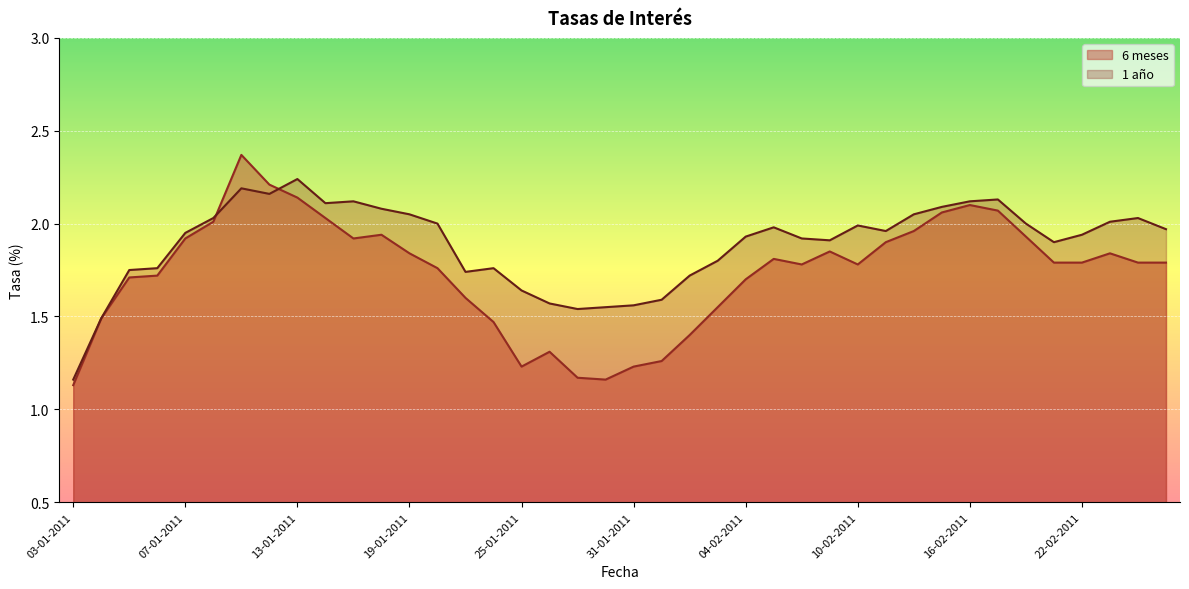

Read the 6 meses value at 04-02-2011.

1.7